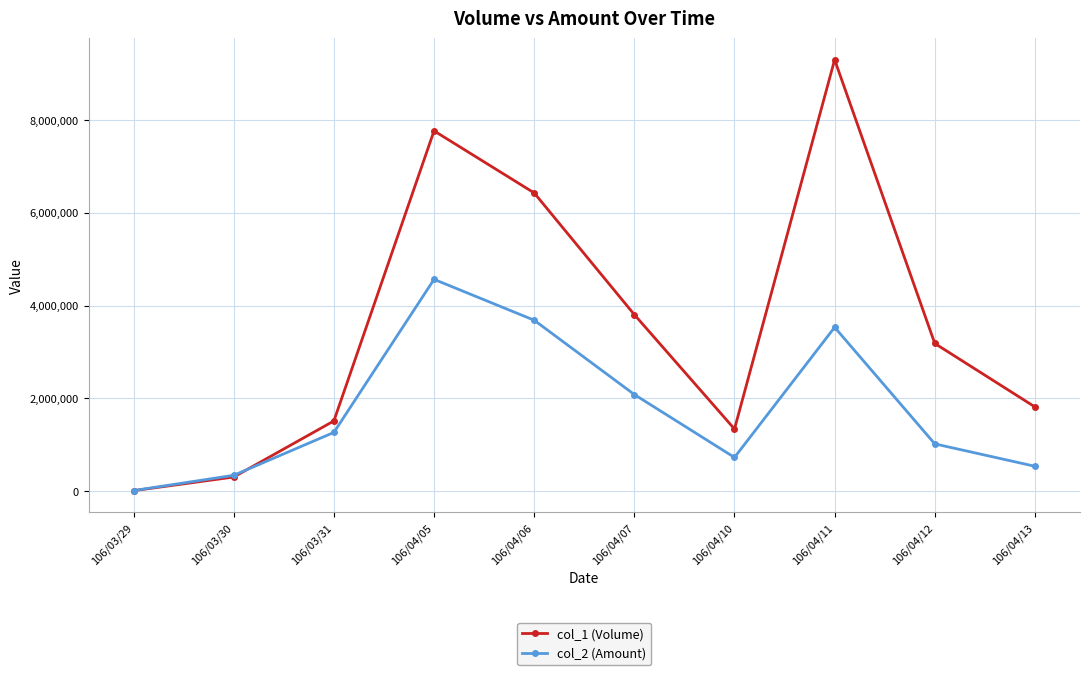

What position from the left is 106/04/10?

7